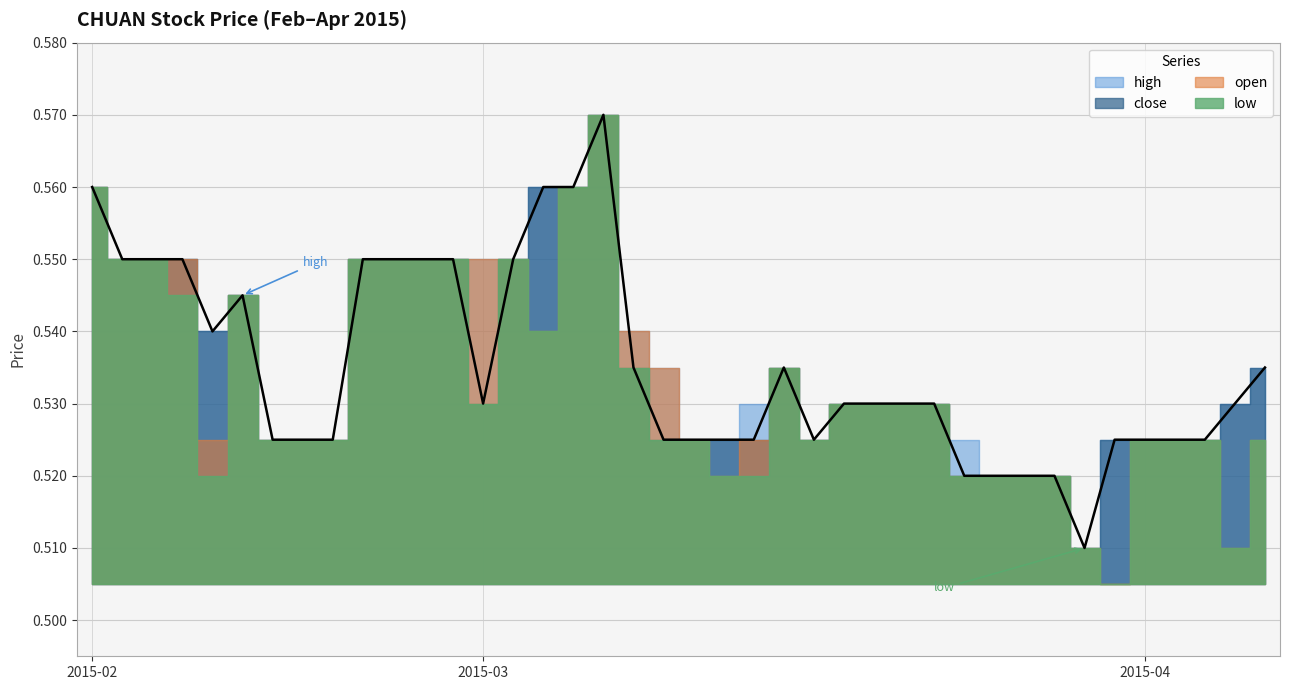

List the series in order of their overall mean, lowest first.

low, open, close, high